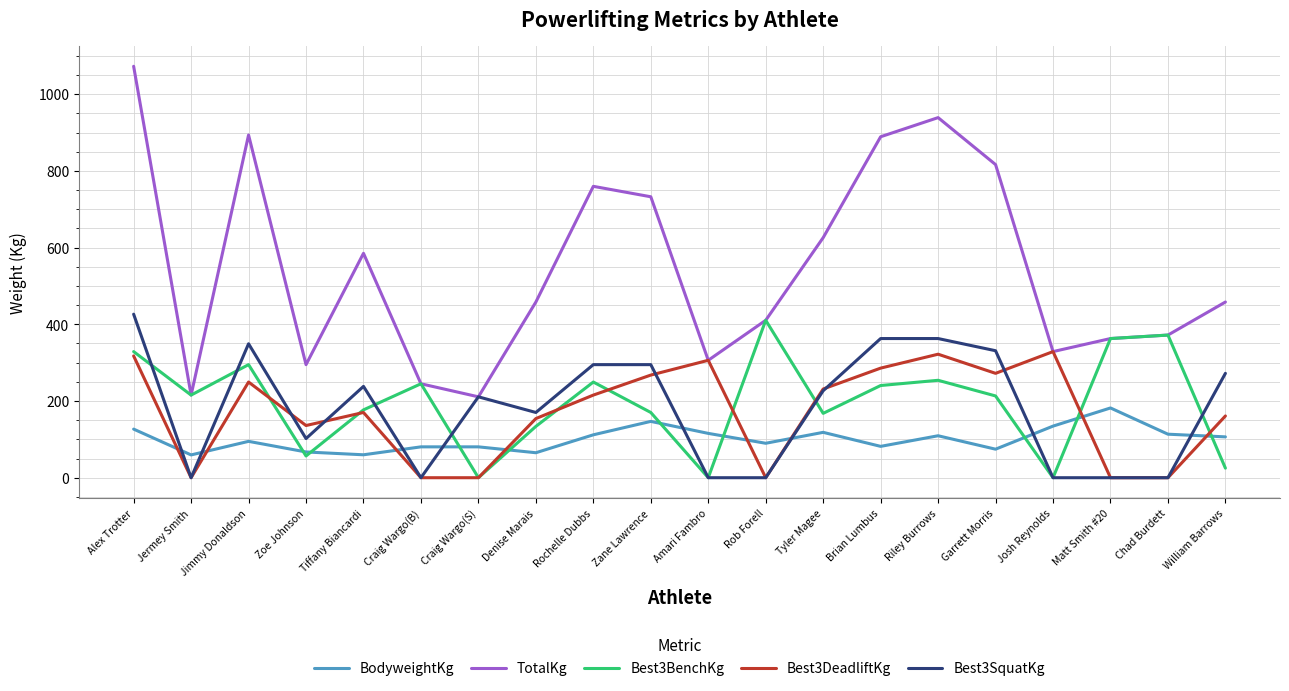

What is the sum of all TotalKg values?

10977.0